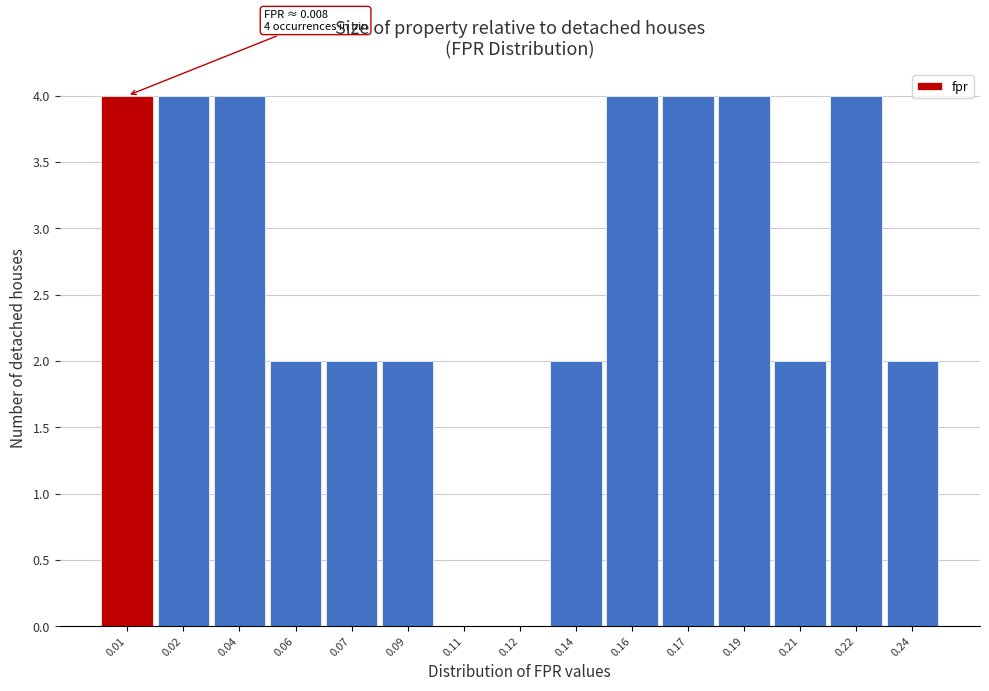

Reading left to right, what are all the values shown in this chart?

0.01=4	0.02=4	0.04=4	0.06=2	0.07=2	0.09=2	0.11=0	0.12=0	0.14=2	0.16=4	0.17=4	0.19=4	0.21=2	0.22=4	0.24=2